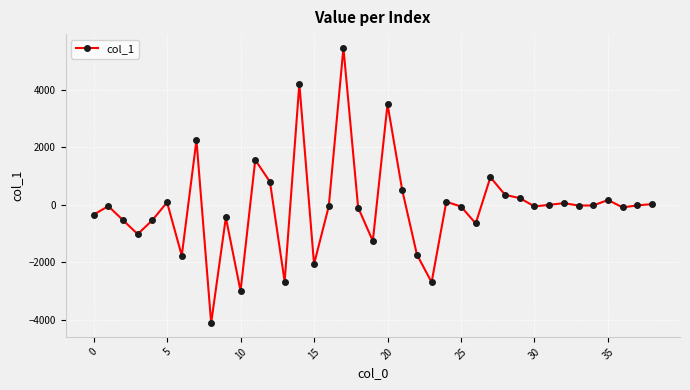

What is the value of the 29th point from the left?

343.5